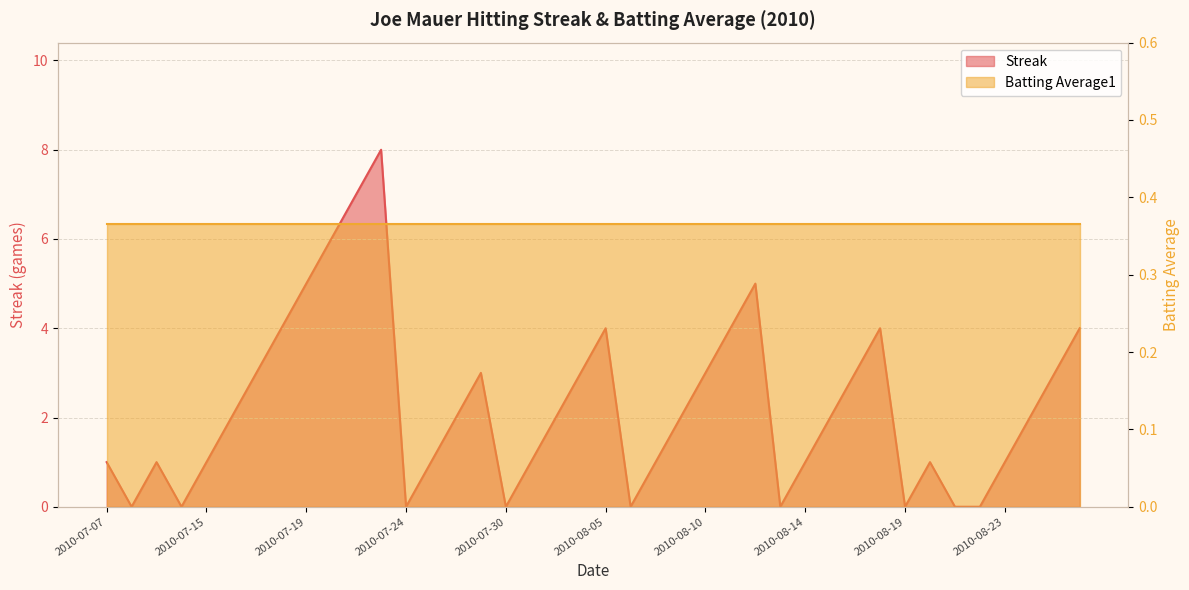

How many interior local valleys (lower than both neighbors) does the data have?

7